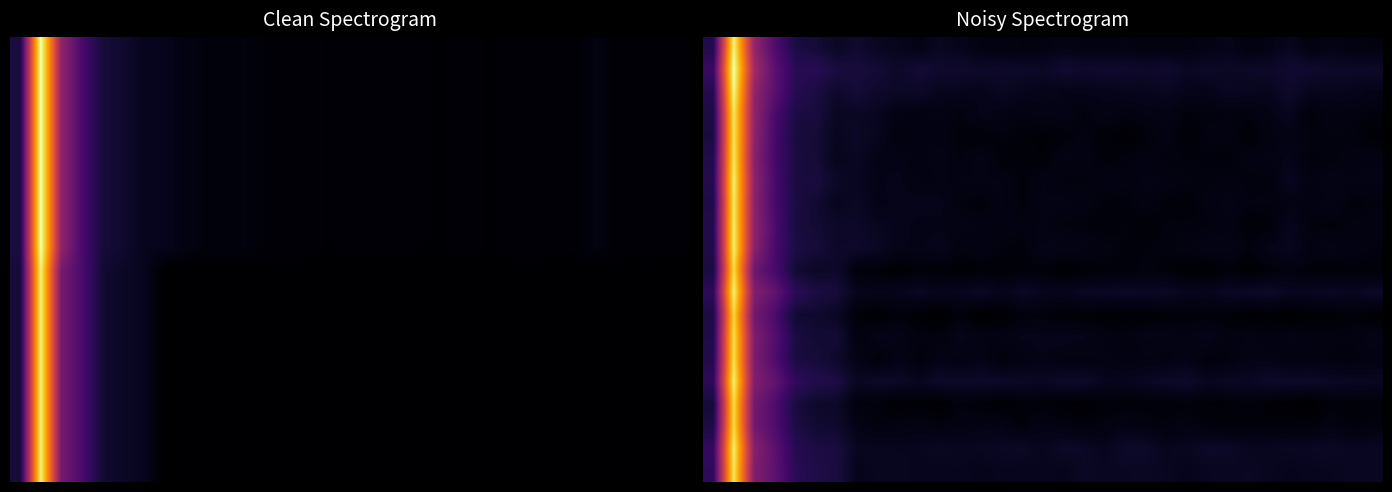

At how many categories does at least one series exceed 0?

33